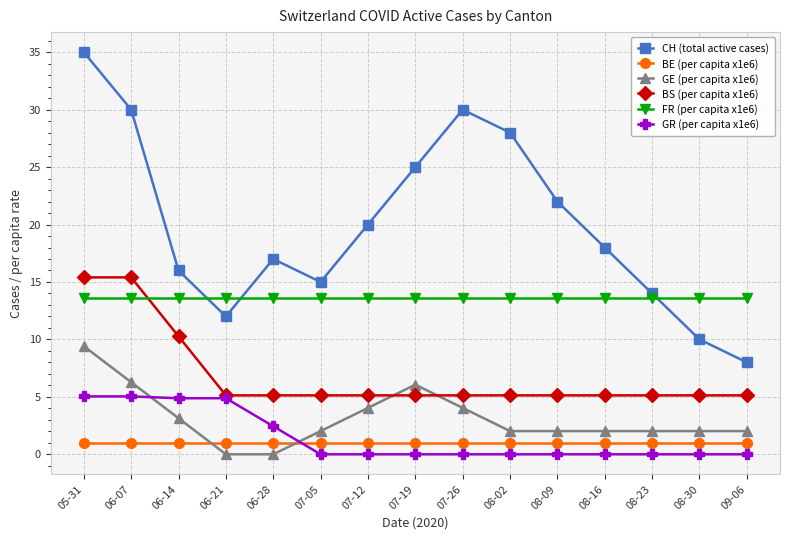

What position from the left is 06-07?

2